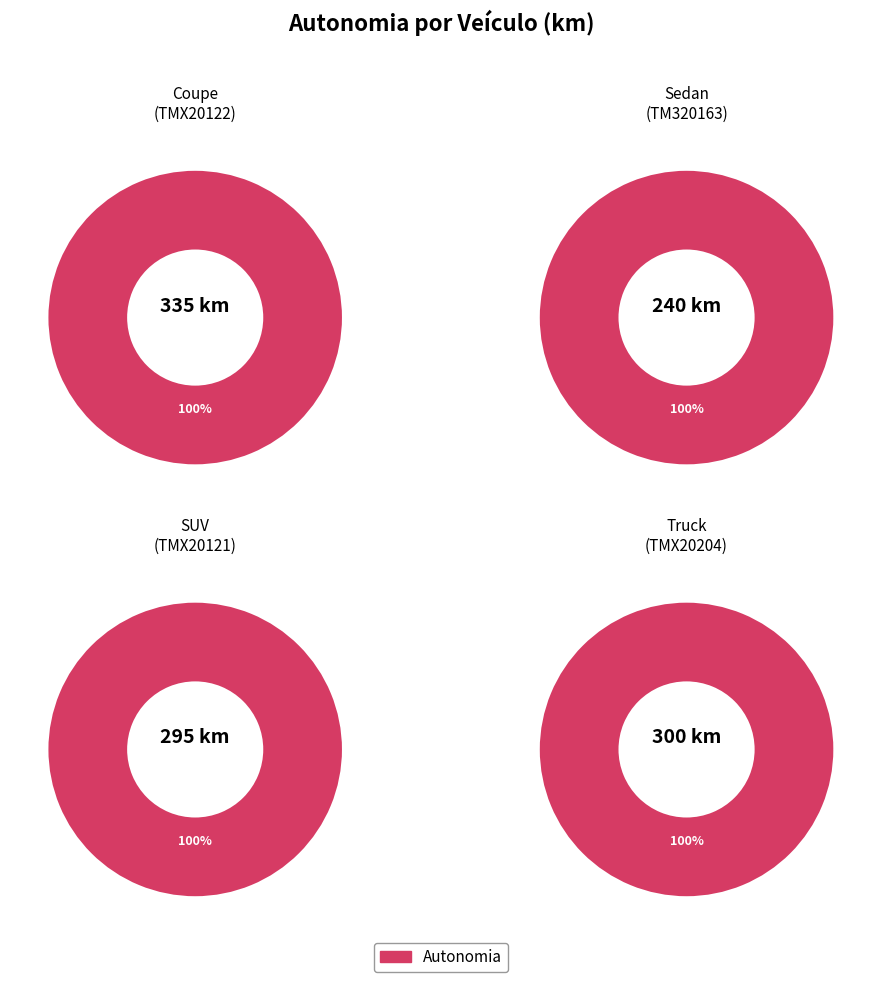

Between TMX20122 and TMX20204, which is larger?

TMX20122